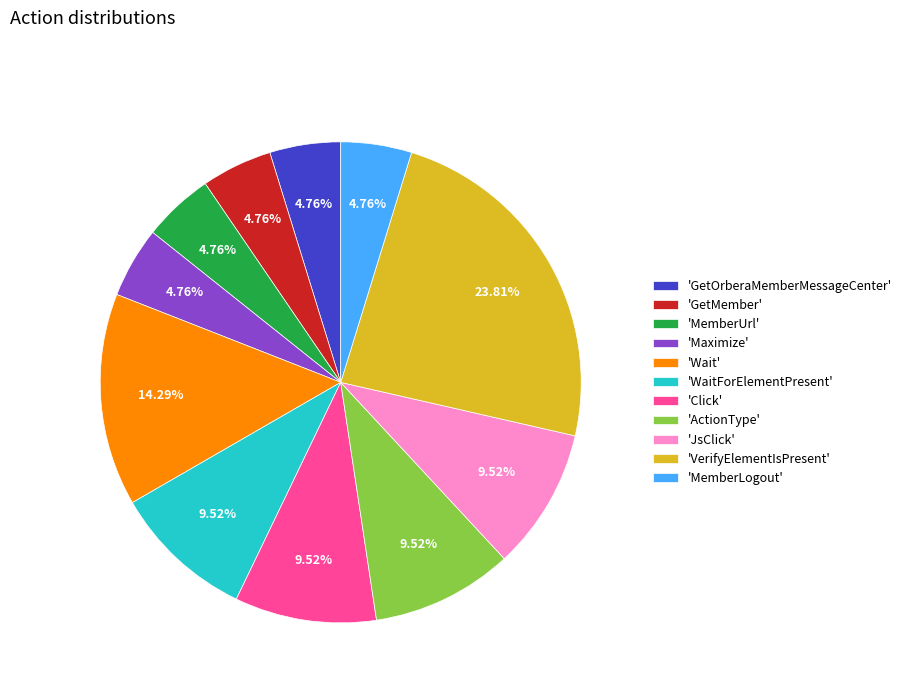

Which category has the biggest portion of the pie?

'VerifyElementIsPresent'